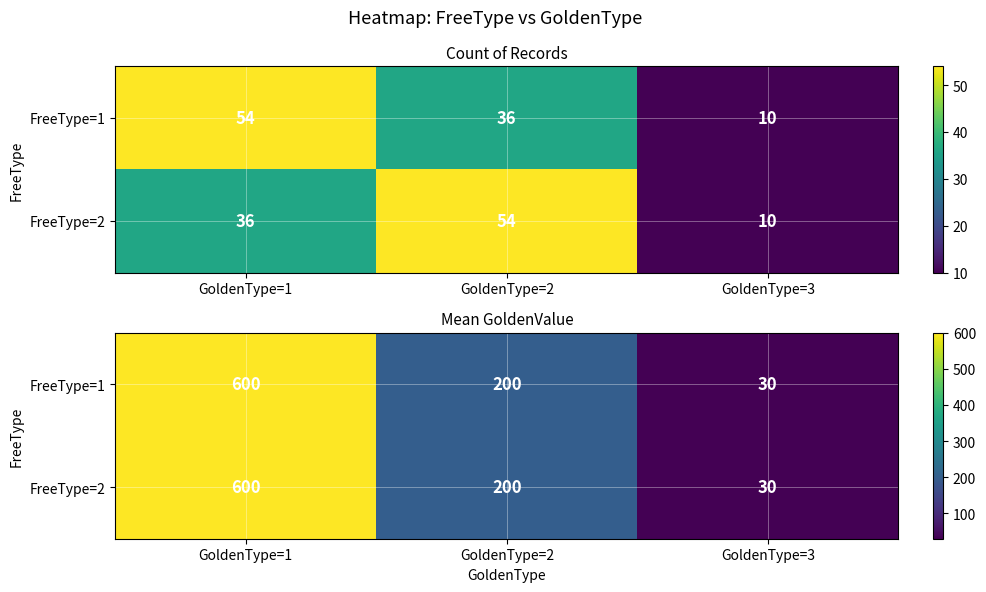

Count the FreeType=2 values in the range 30 to 600.

3